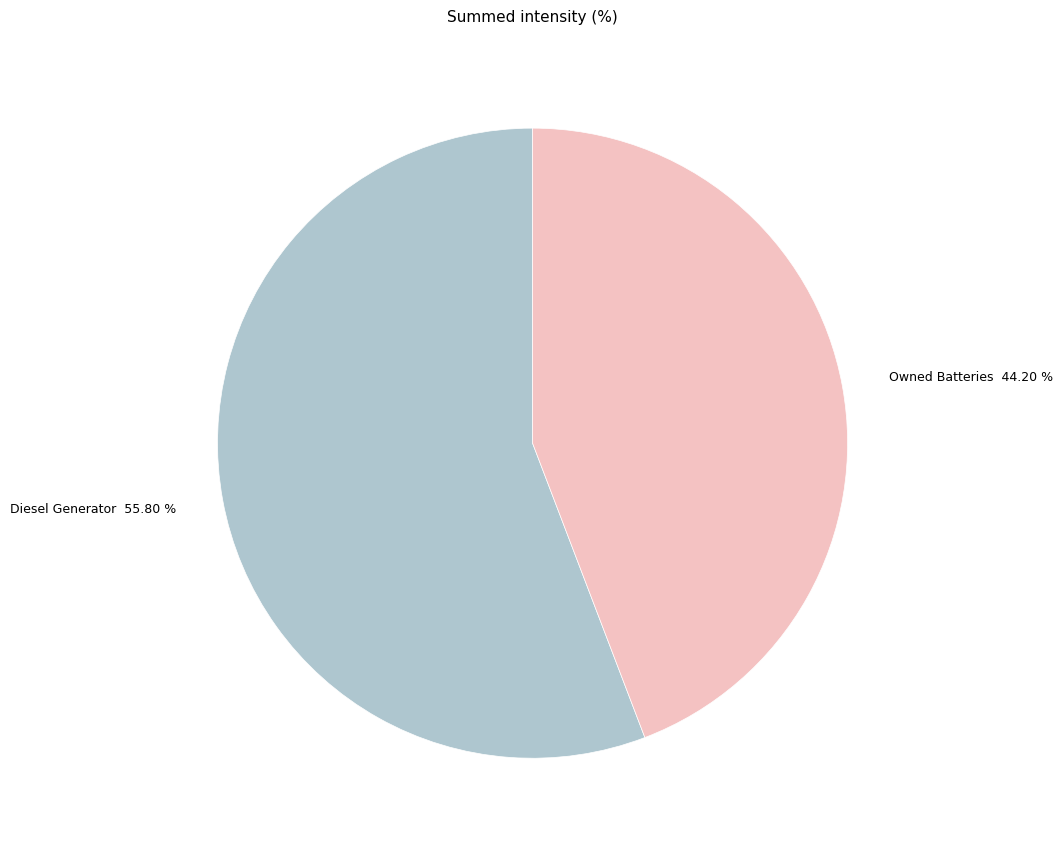

Rank the categories by value from highest to lowest.

Diesel Generator 55.80 %, Owned Batteries 44.20 %